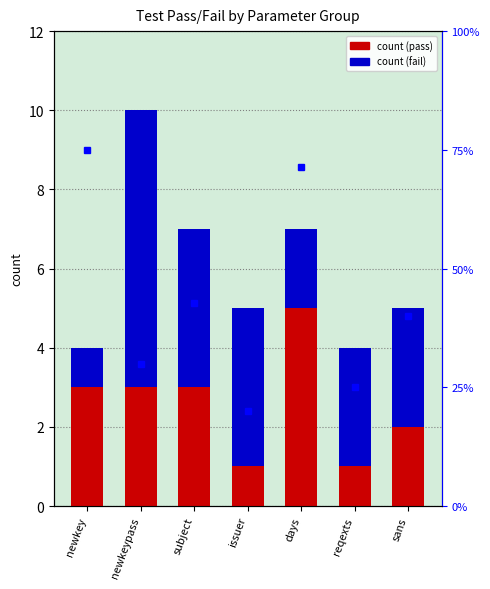

Is the value of count (fail) at sans greater than the value of count (pass) at days?

No